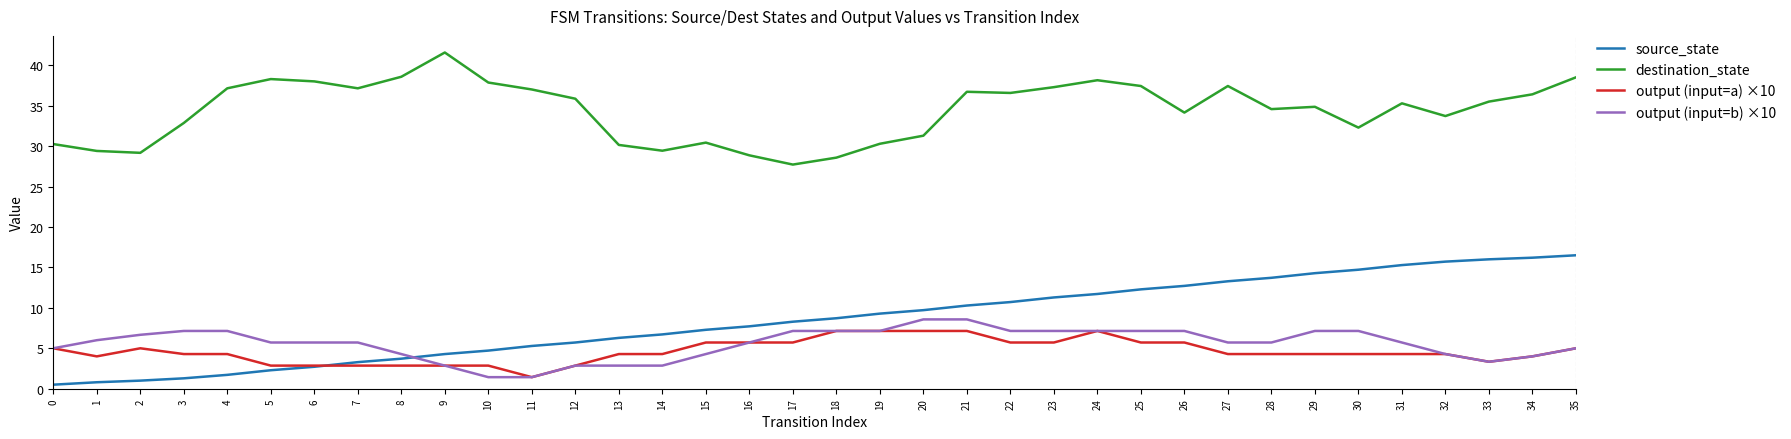

The value of source_state at 6 is 2.7. True or false?

True